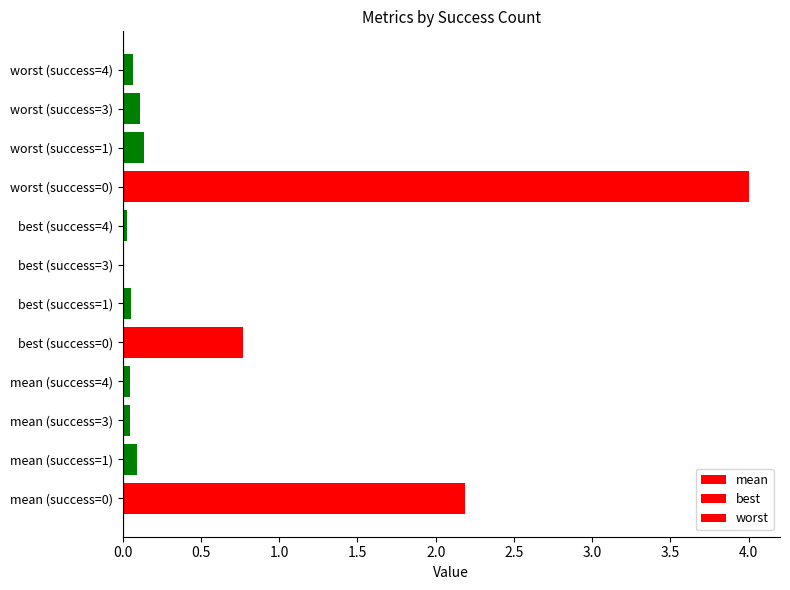

What position from the left is 0.0?

1